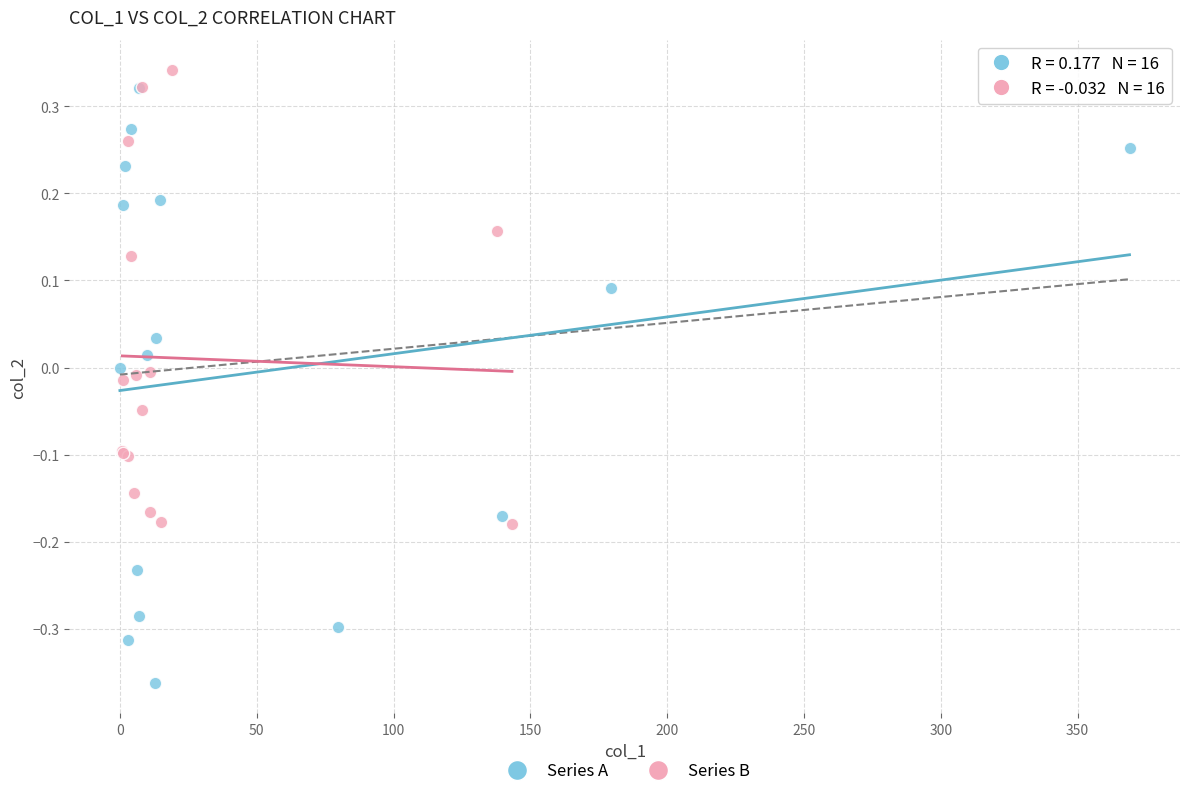

Which series has the largest Y range (max minus min)?

Series A